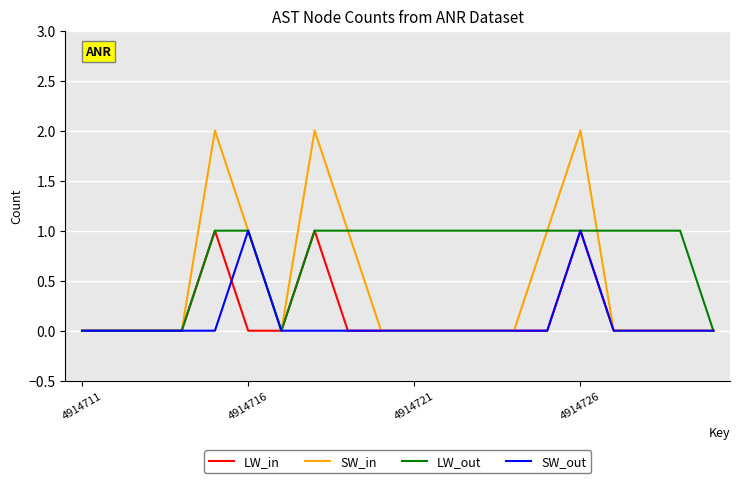

Which series has the largest total across all categories?

LW_out